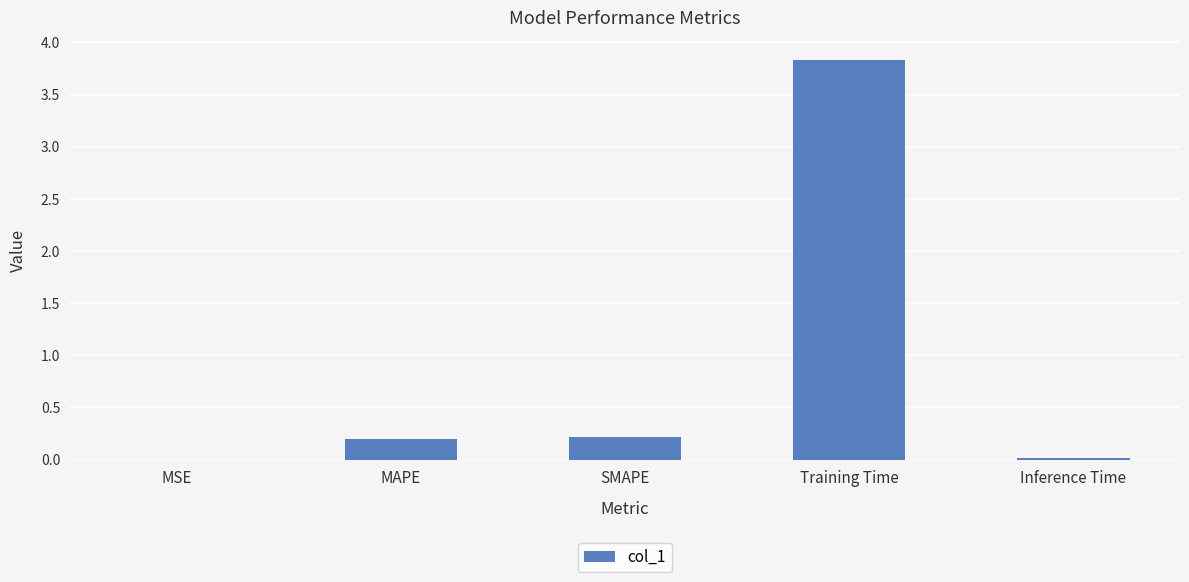

True or false: the data shows 0.2 at SMAPE.

True